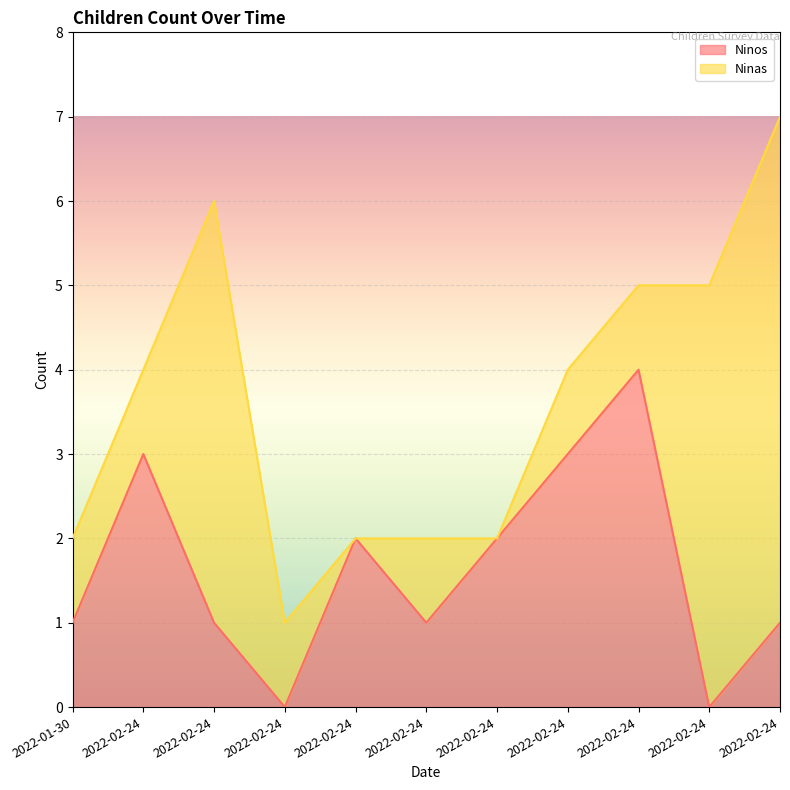

Does the chart display data point markers on the line(s)?

No